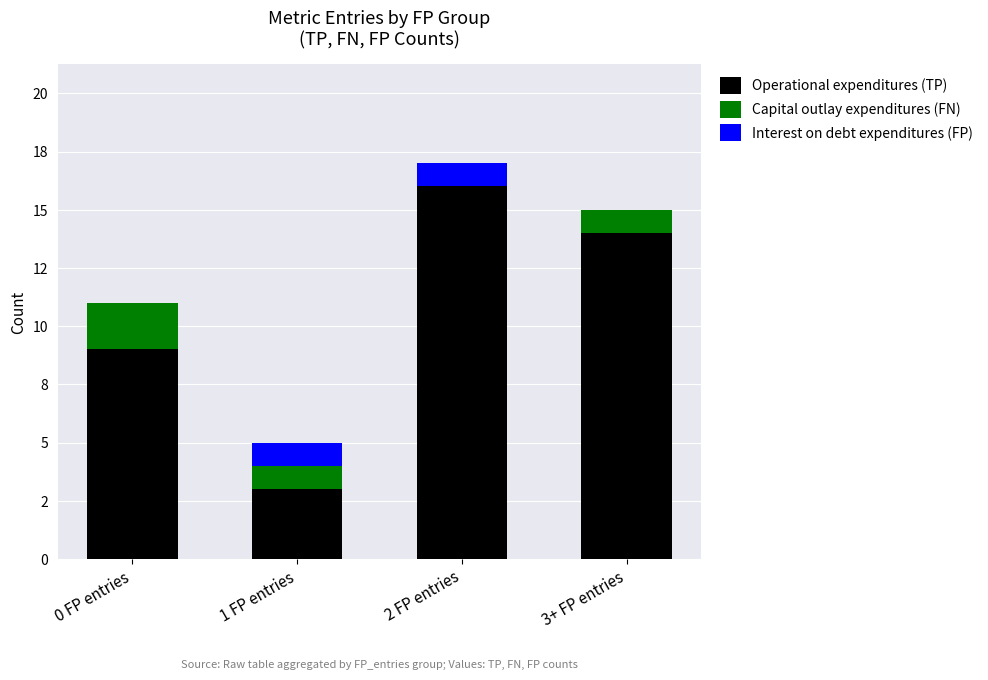

What position from the left is 0 FP entries?

1